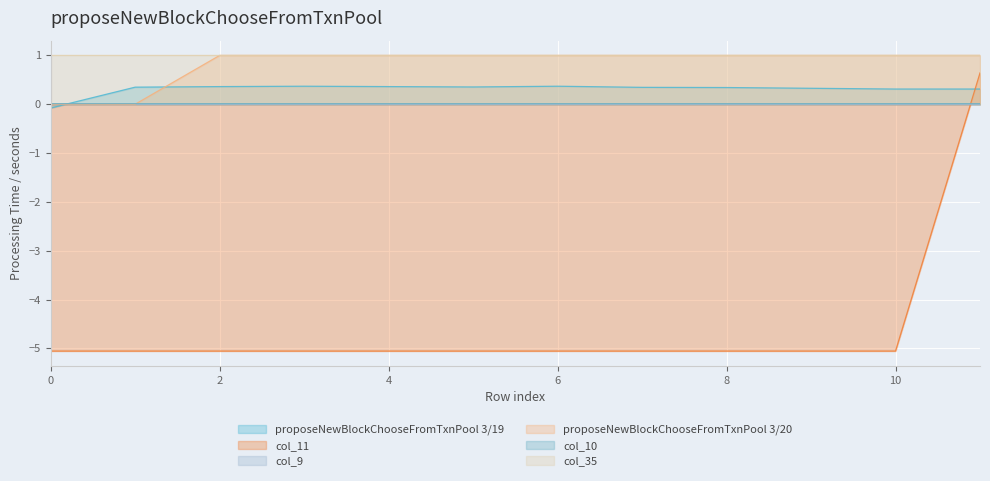

Rank the categories by col_11 value from highest to lowest.

11, 0, 1, 2, 3, 4, 5, 6, 7, 8, 9, 10